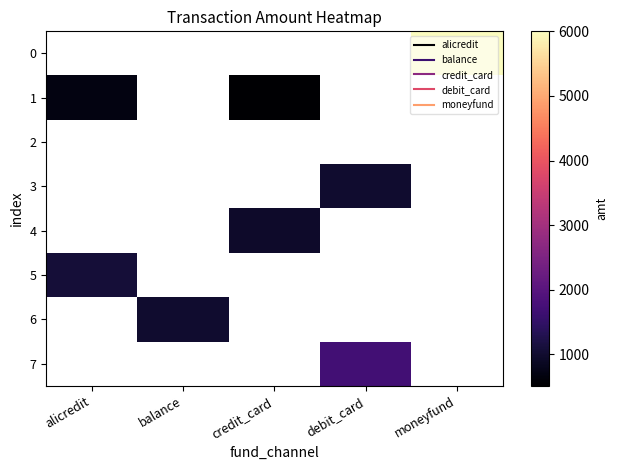

Rank the categories by 0 value from highest to lowest.

alicredit, balance, credit_card, debit_card, moneyfund